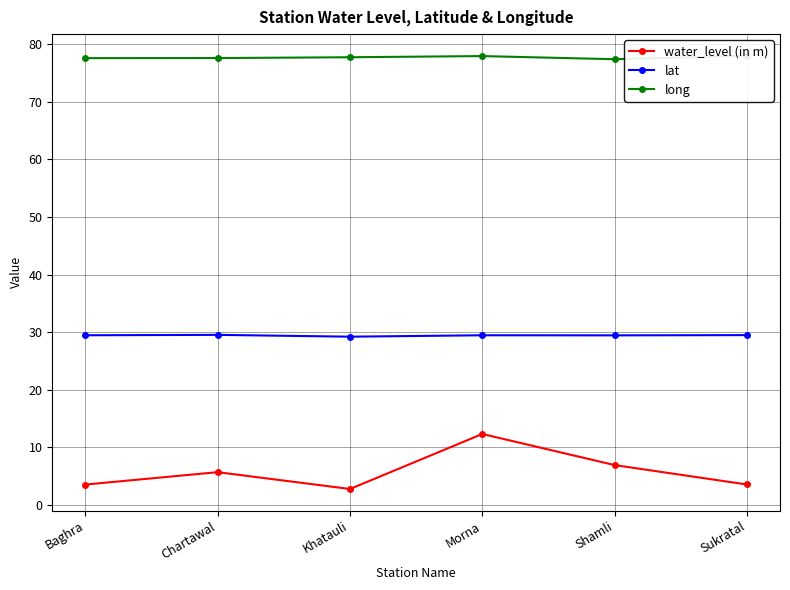

True or false: lat and water_level (in m) cross at least once.

False